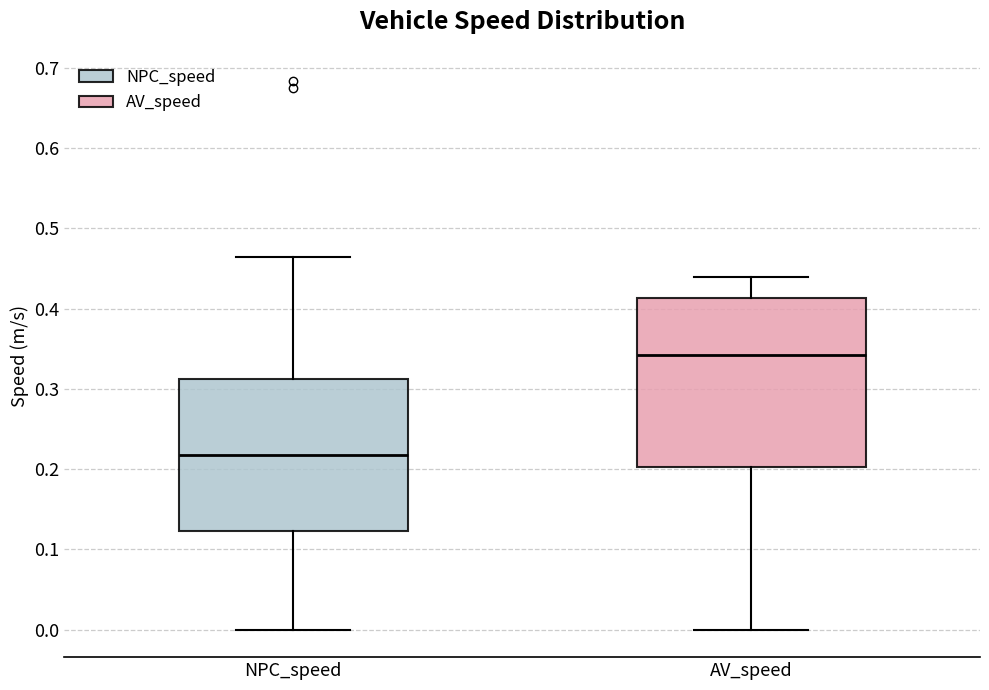

Which box is the tallest, from its lower edge to its upper edge?

AV_speed